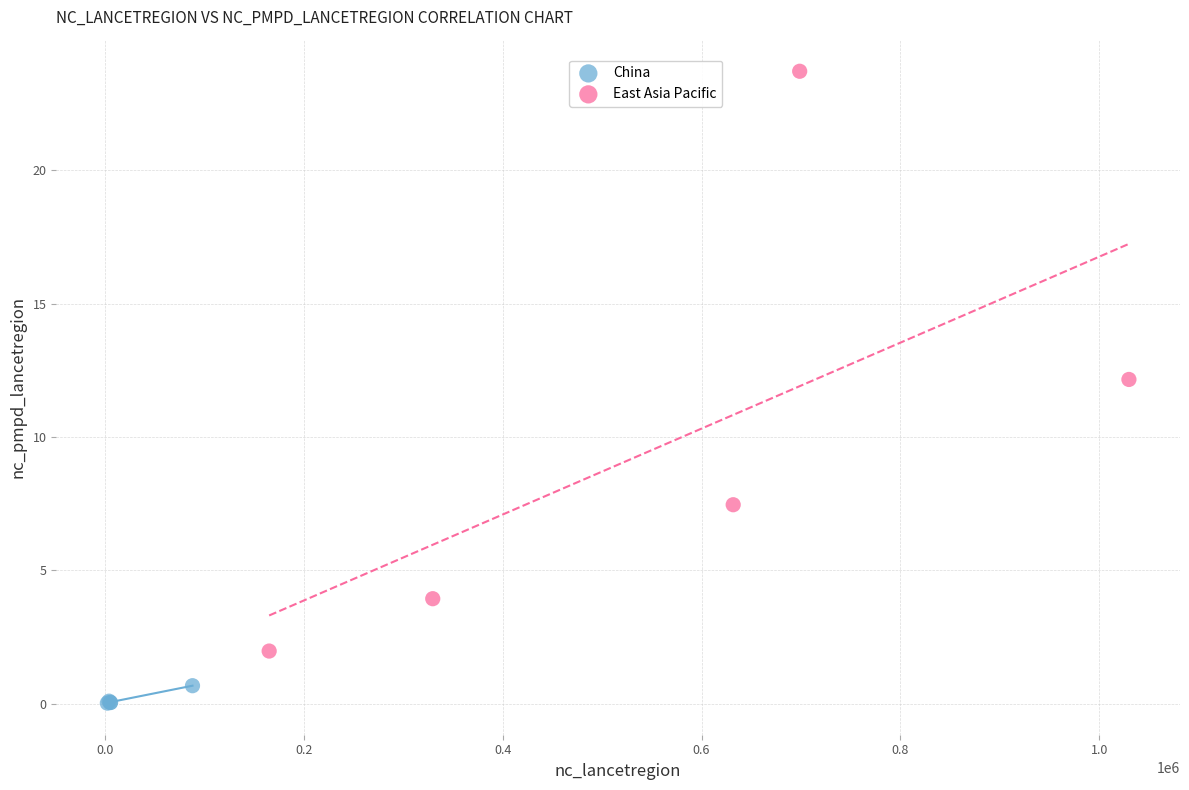

Which series reaches the maximum Y coordinate?

East Asia Pacific